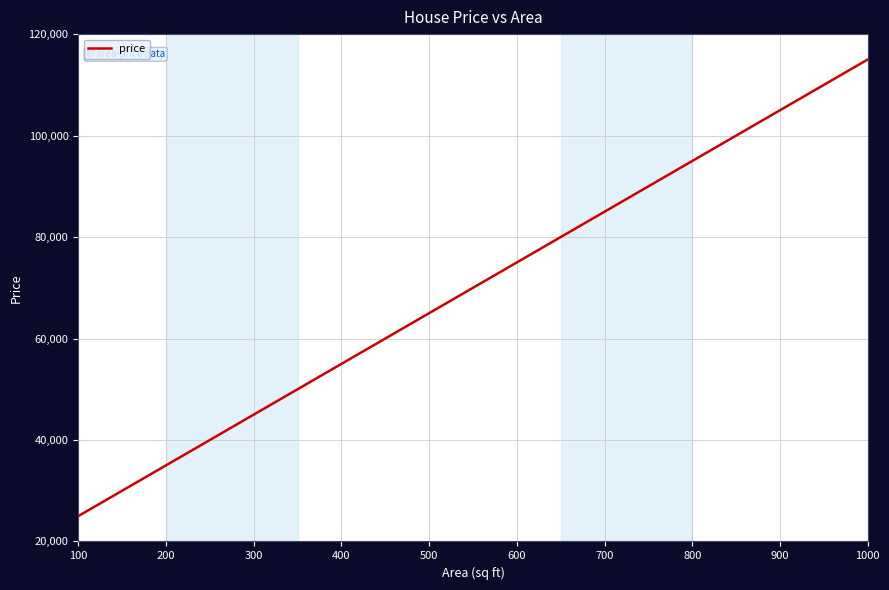

Reading left to right, transcribe all the data shown in this chart.

25000	30000	35000	40000	45000	50000	55000	60000	65000	70000	75000	80000	85000	90000	95000	100000	105000	110000	115000